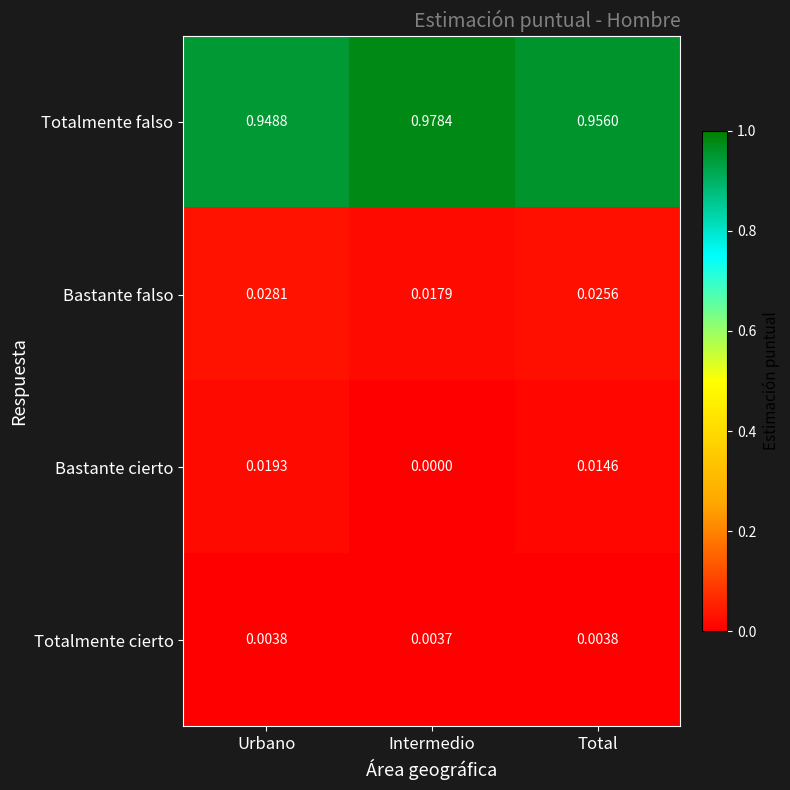

At how many categories does at least one series exceed 0?

3